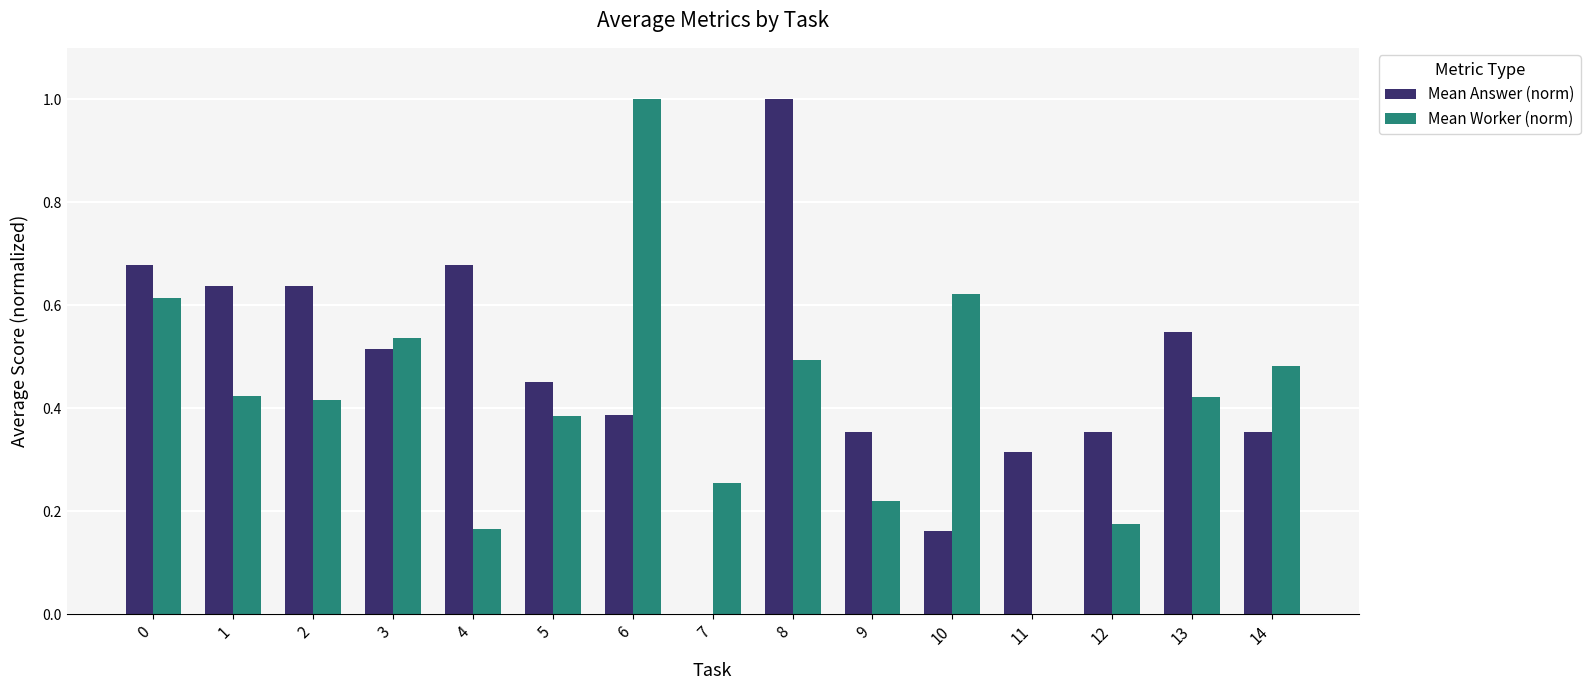

Which series changed the most between 5 and 6?

Mean Worker (norm)